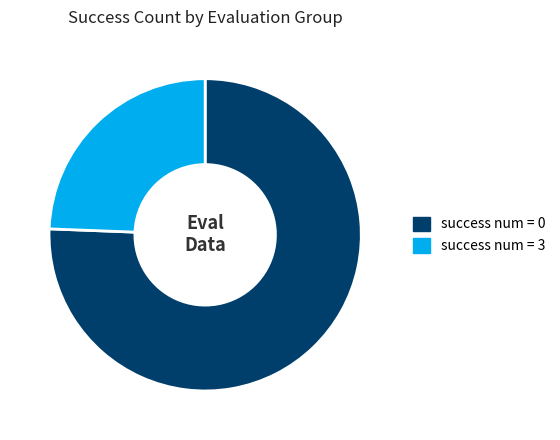

Combined, do success num = 0 and success num = 3 account for over 50%?

Yes